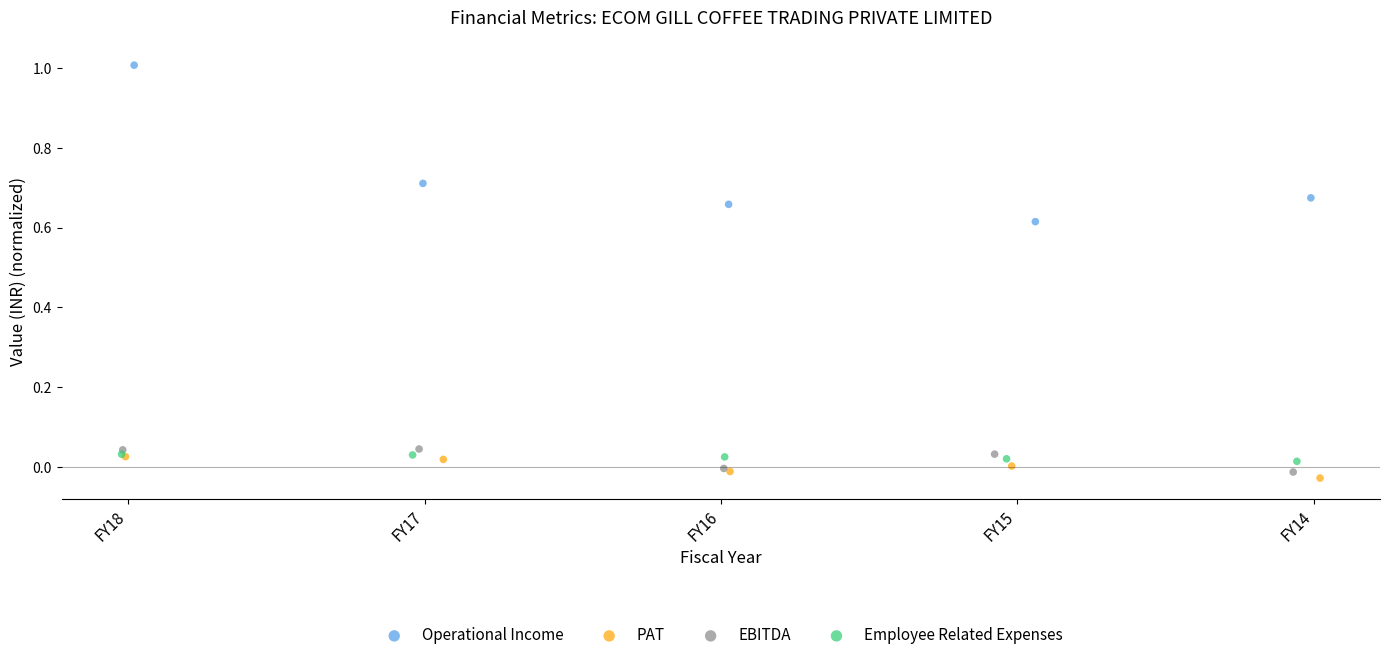

Which series contains the highest Y value?

Operational Income